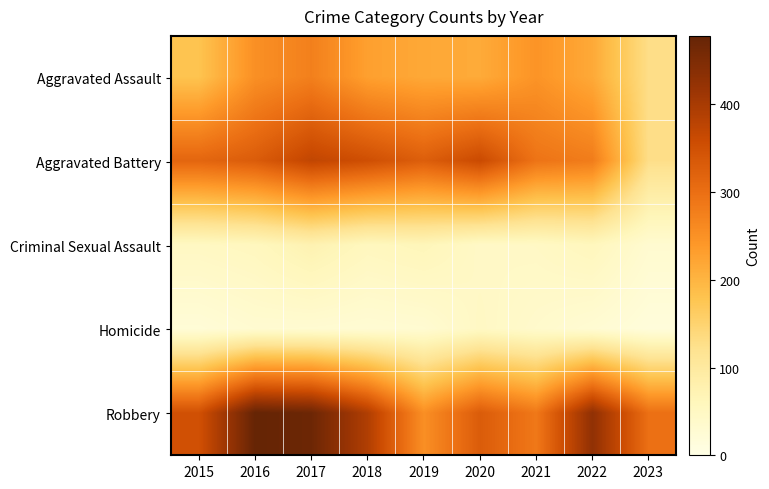

At which category is the sum across all series the highest?

2017